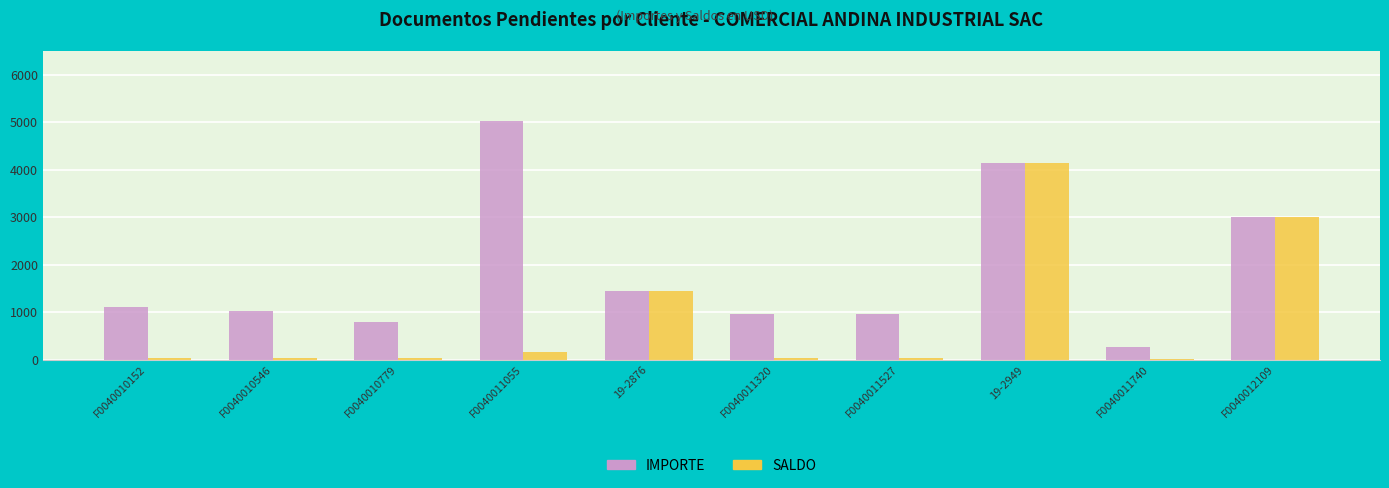

What is the maximum value shown in the chart?

5032.4